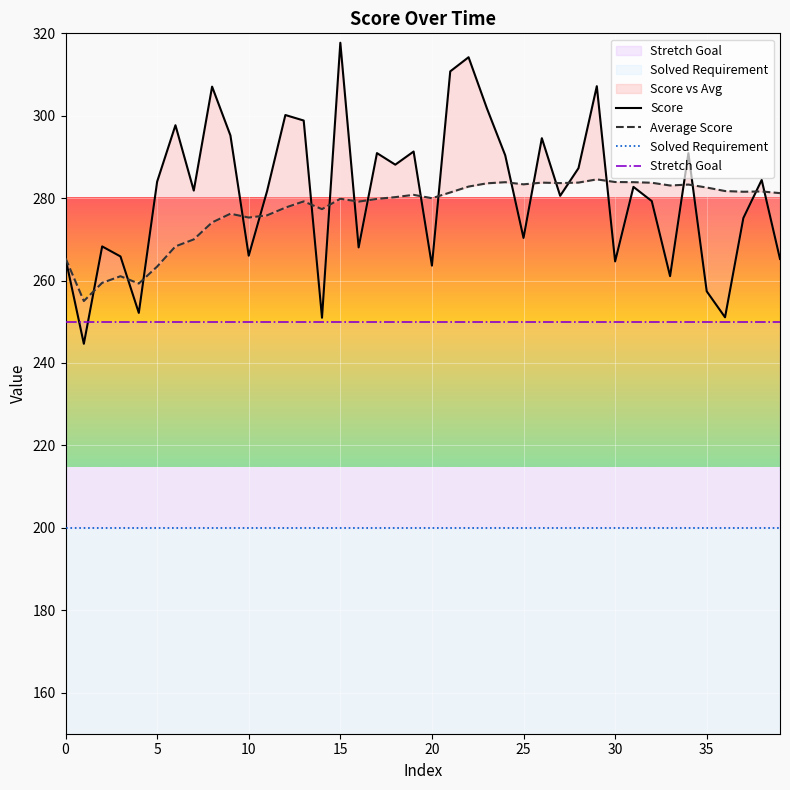

List the series in order of their peak value, highest first.

Score, Average Score, Stretch Goal, Solved Requirement